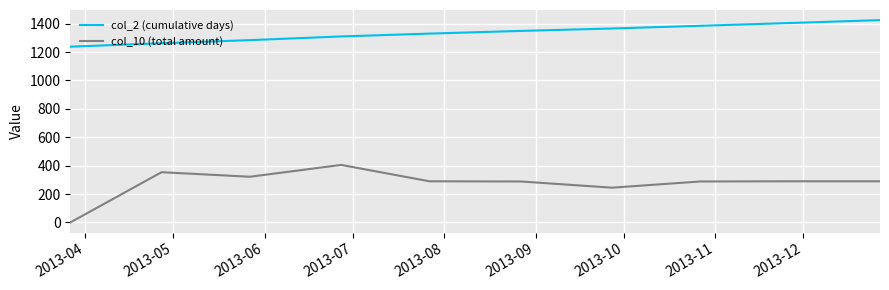

Which series has the widest spread of values?

col_10 (total amount)